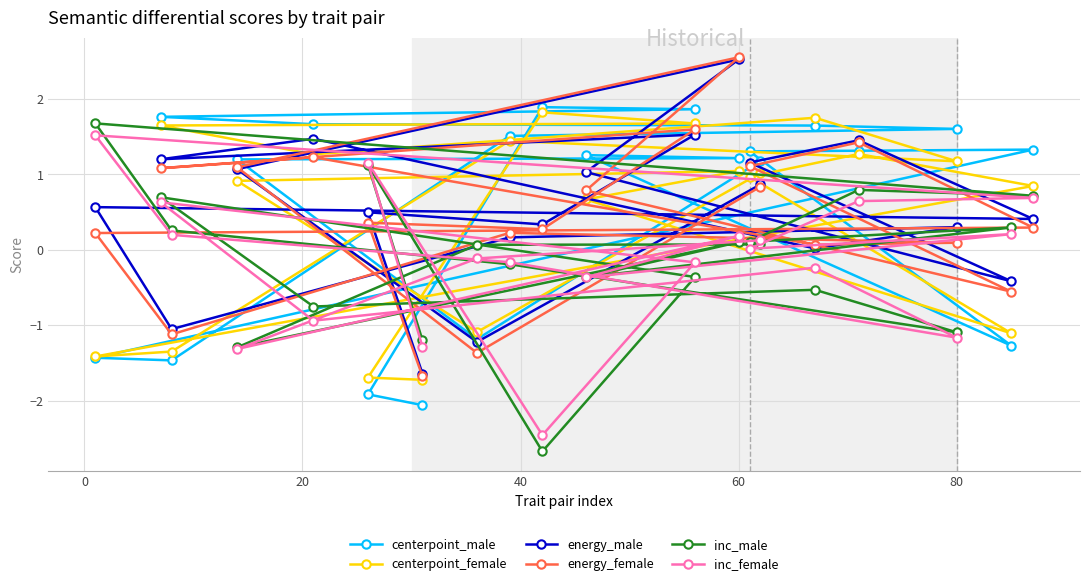

What is the maximum value for energy_male?

2.5